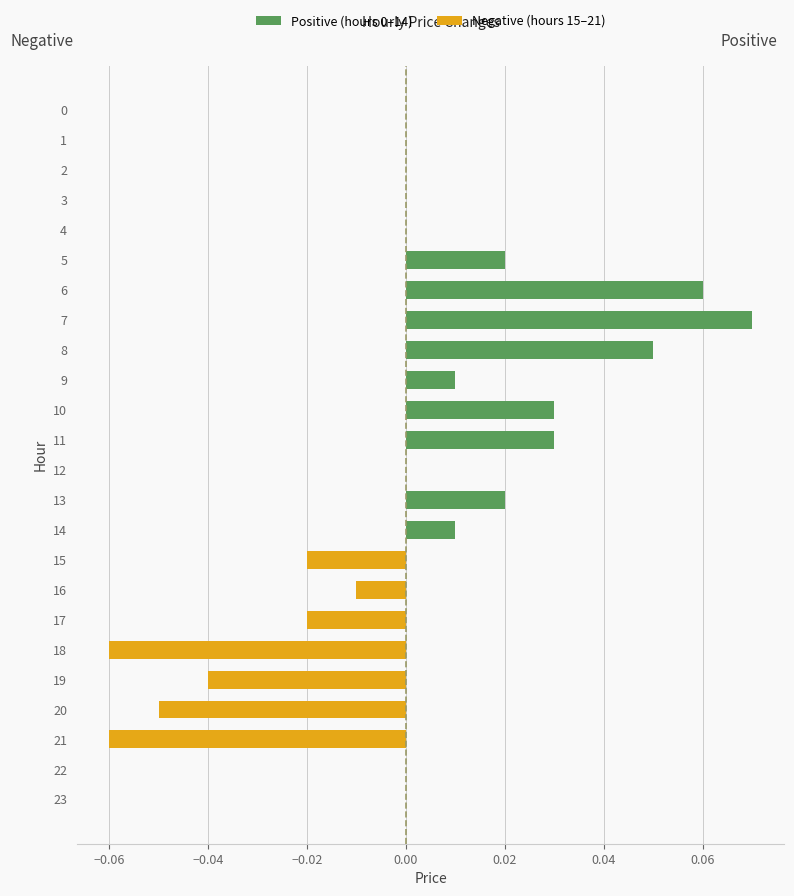

Rank the series by their average value, from lowest to highest.

Negative (hours 15–21), Positive (hours 0–14)